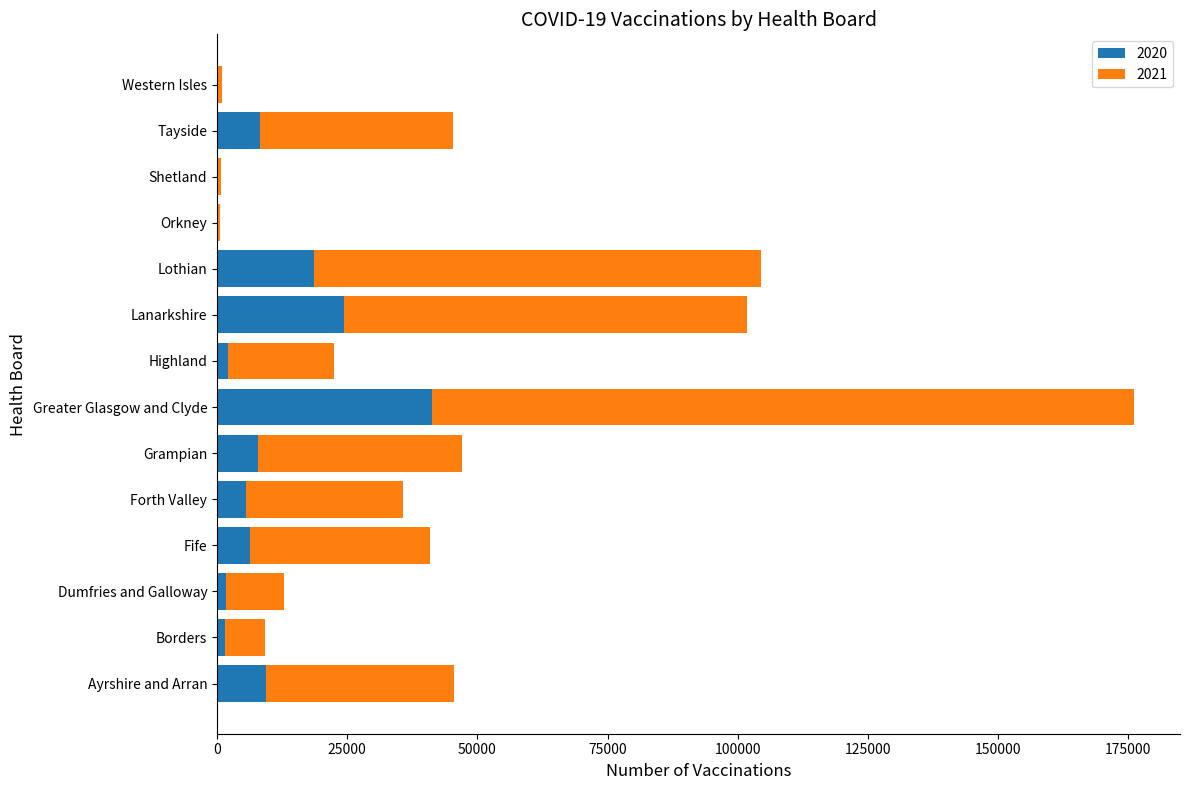

True or false: 2020 has a value of 18577 at Lothian.

True